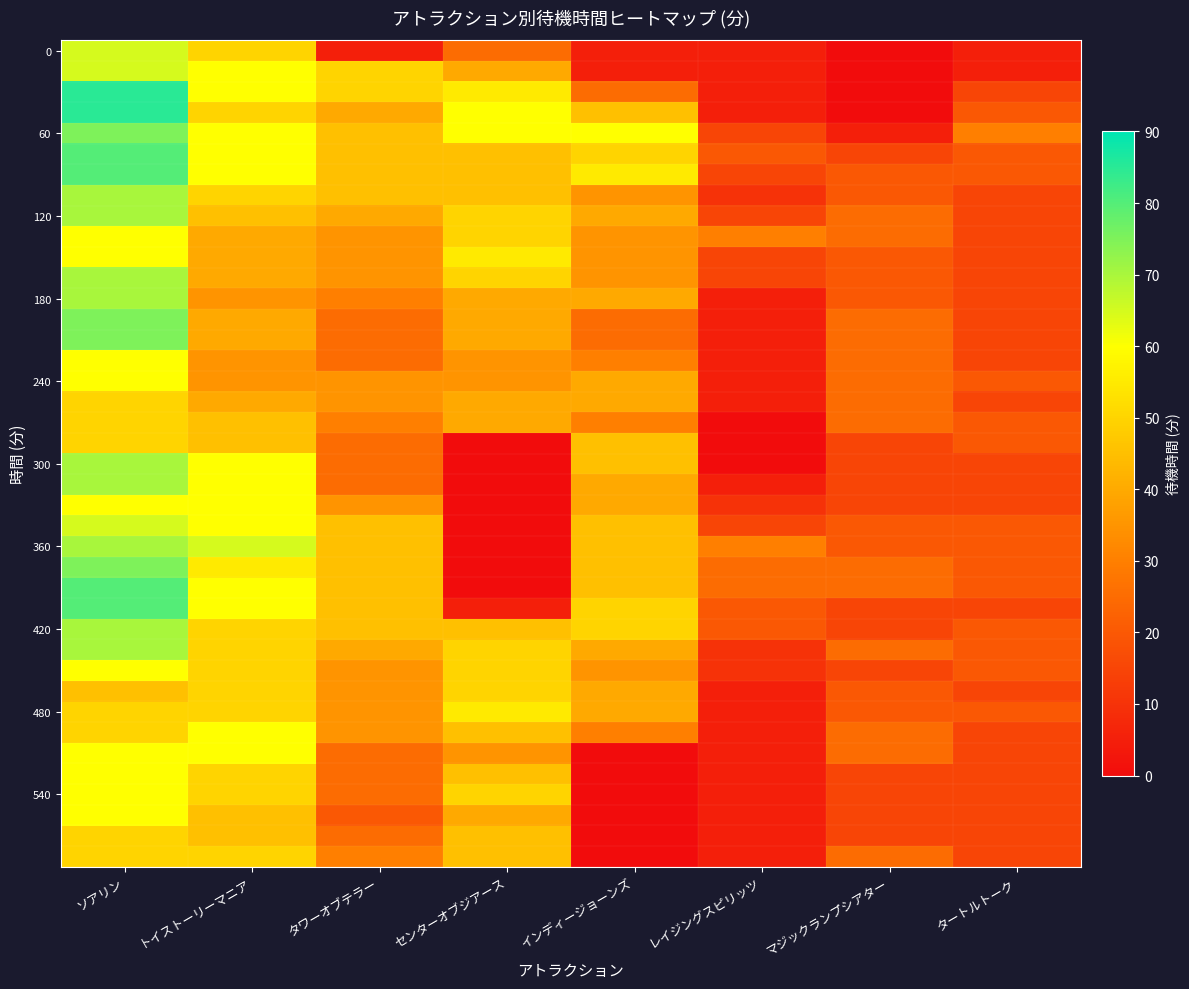

At which category is the sum across all series the highest?

ソアリン